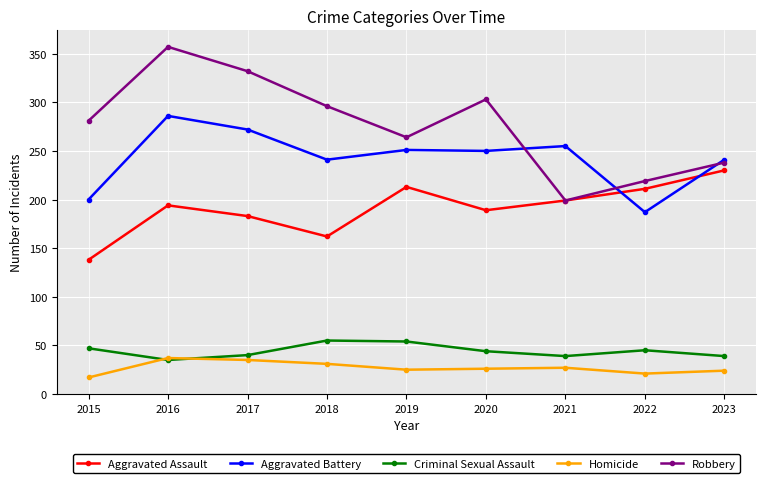

The Aggravated Battery series shows 200 at 2015. True or false?

True